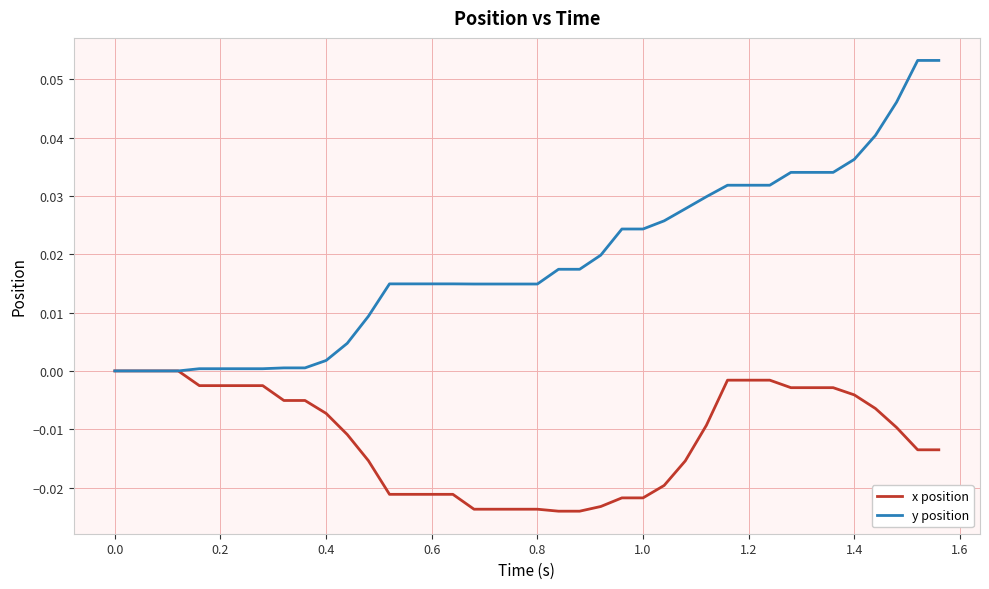

Which series has the largest total across all categories?

y position